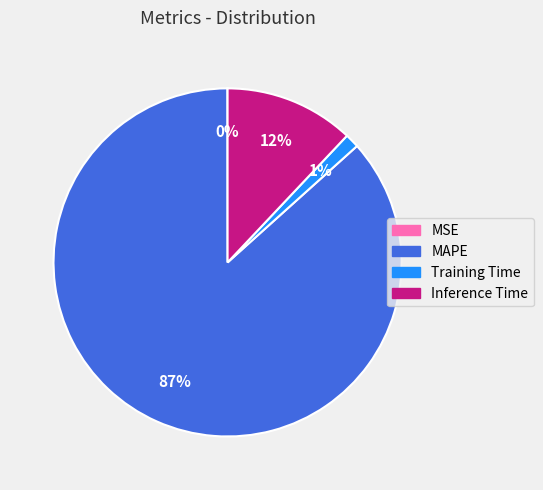

Is it true that Inference Time is 4% of the pie?

False